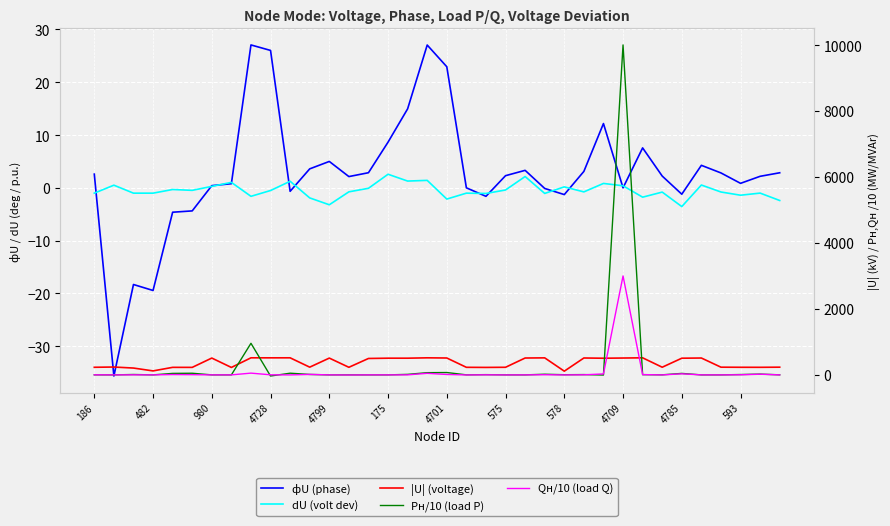

How many lines are shown in the chart?

5